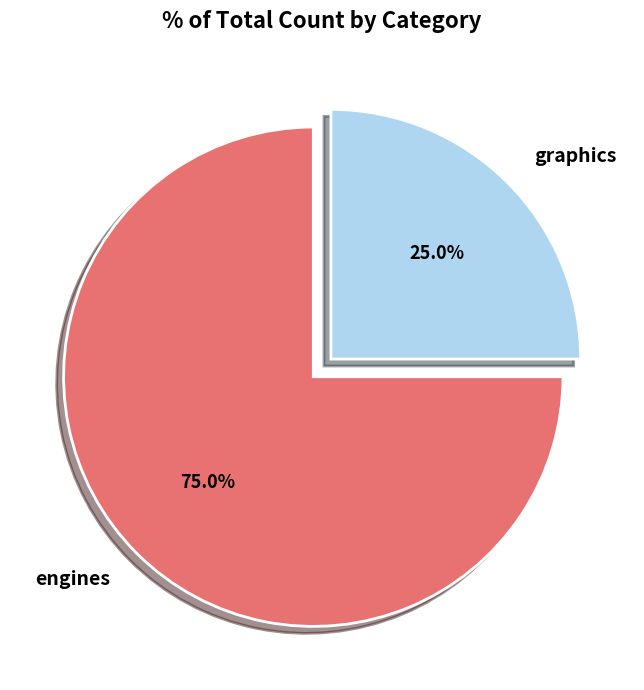

To the nearest percent, what portion does graphics represent?

25%